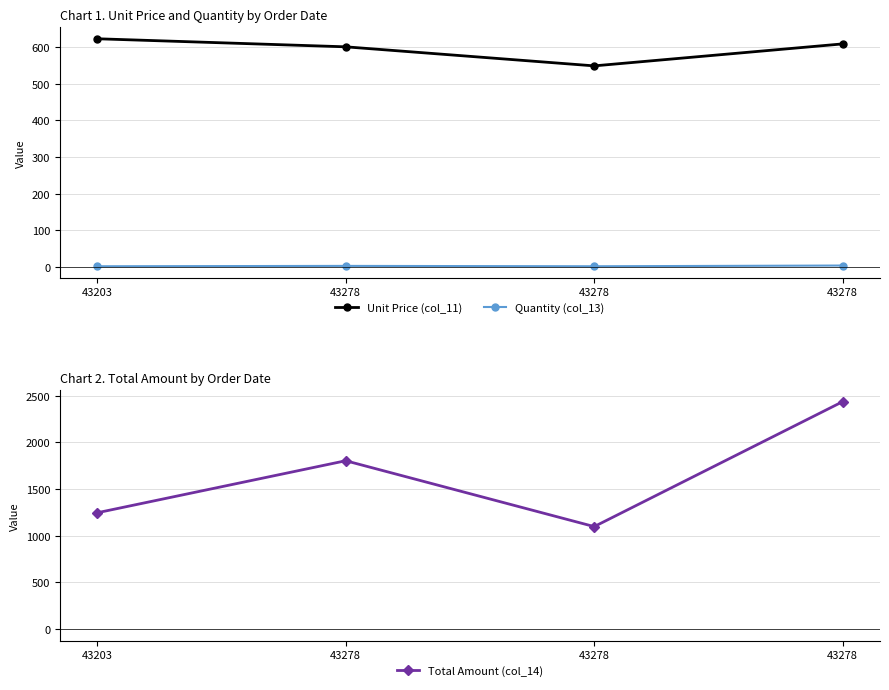

Which series changed the most between 43203 and 43278?

Total Amount (col_14)